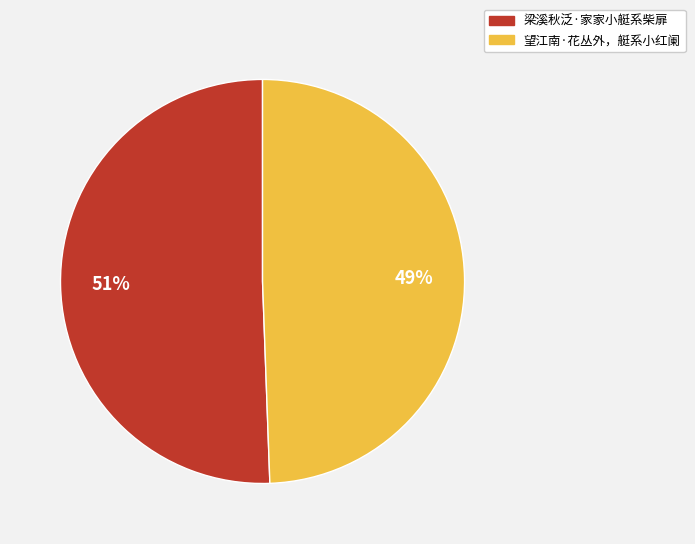

Which category has the biggest portion of the pie?

梁溪秋泛·家家小艇系柴扉